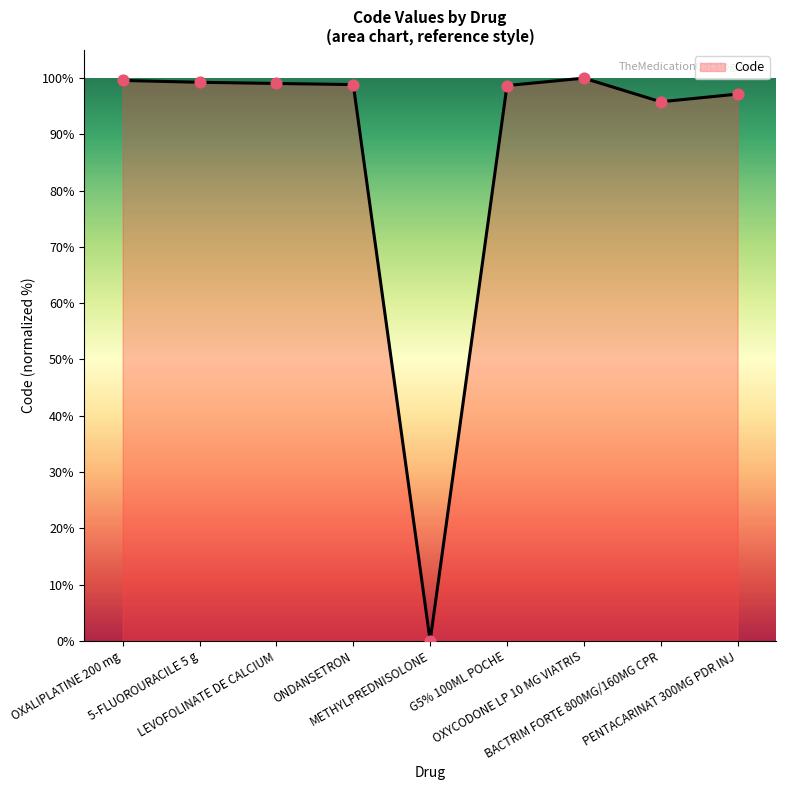

What is the ratio of the value at LEVOFOLINATE DE CALCIUM to the value at ONDANSETRON?

1.0